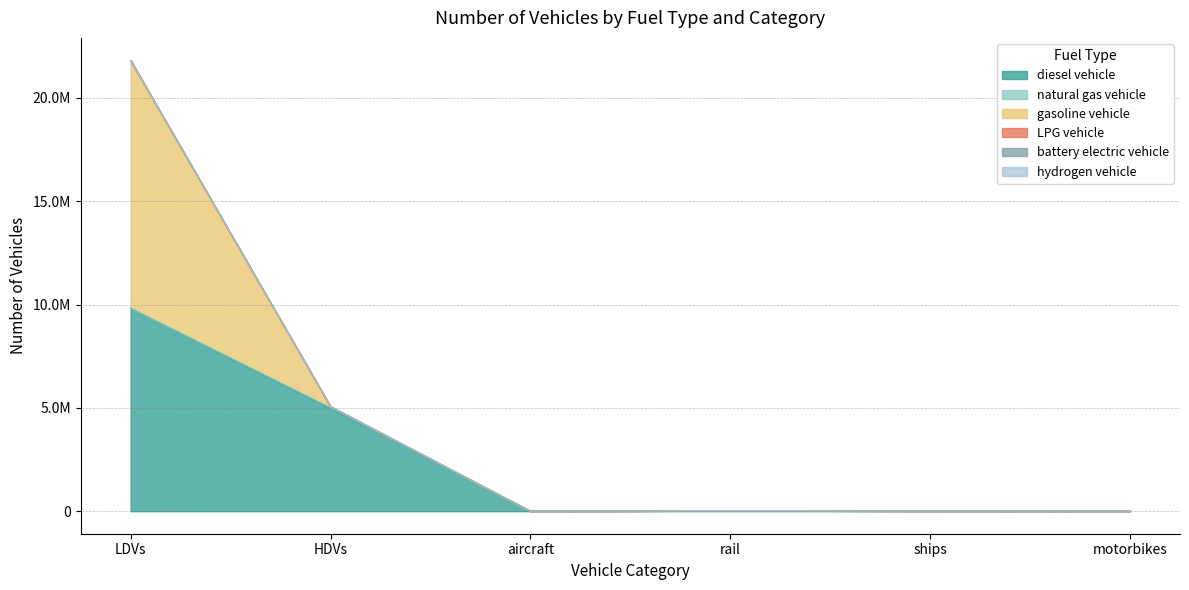

What is the label of the 4th point from the left?

rail